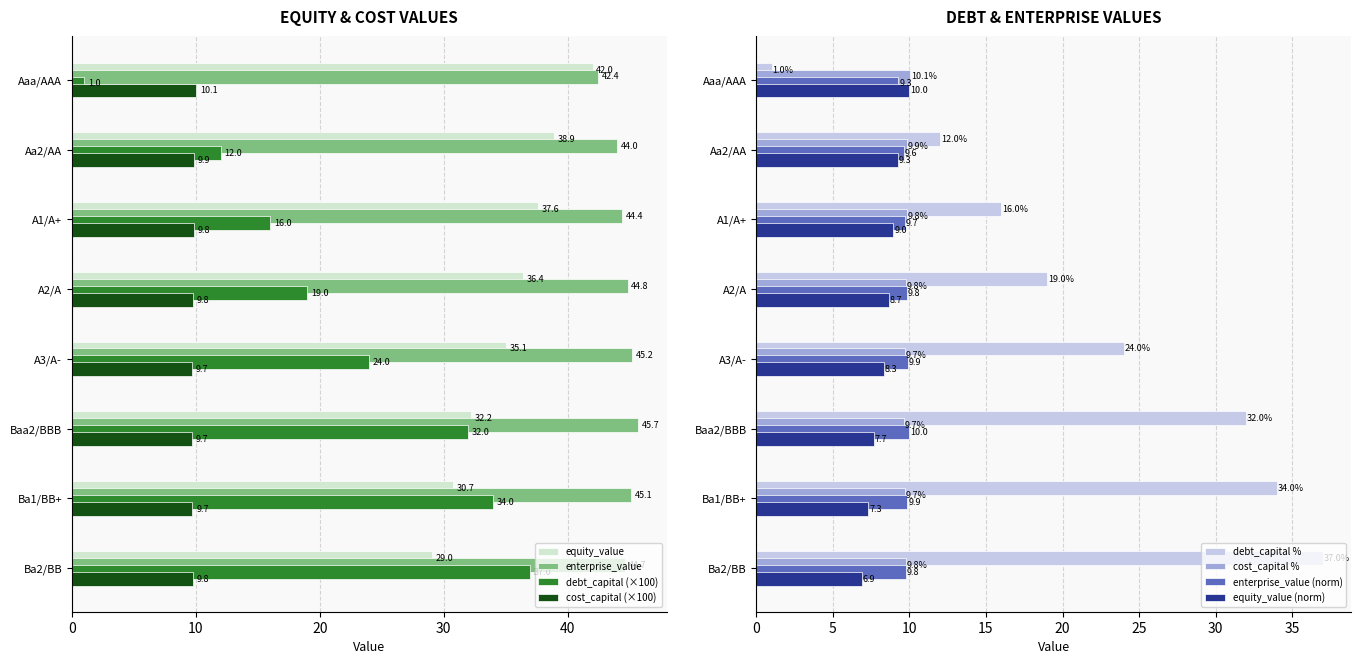

What is the difference between the maximum and minimum values in the equity_value series?

13.0